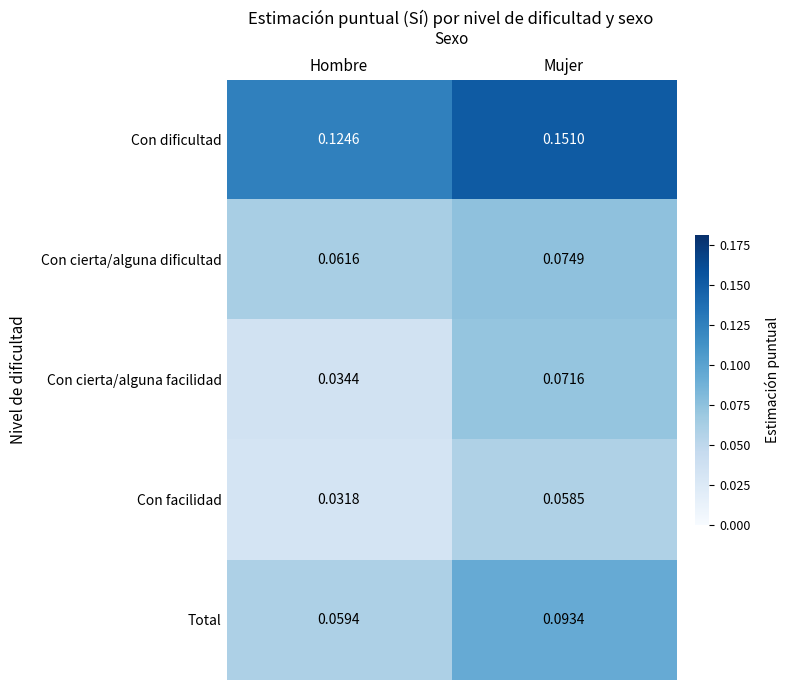

Which series has the widest spread of values?

Con cierta/alguna facilidad